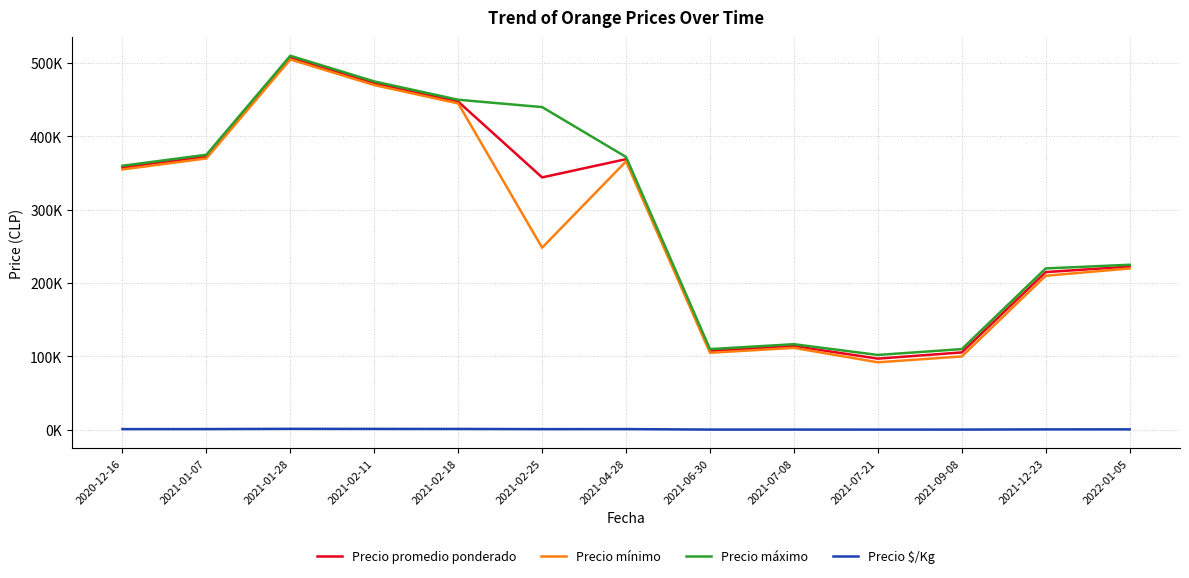

What are all the series names shown in the legend?

Precio promedio ponderado, Precio mínimo, Precio máximo, Precio $/Kg